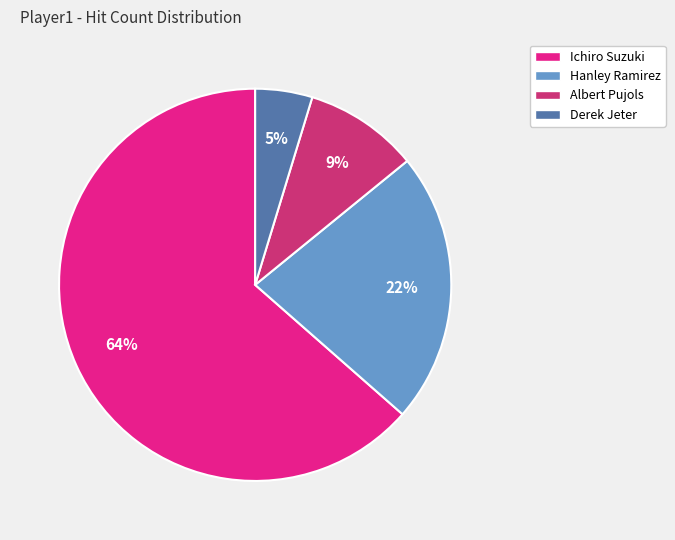

Rank the categories by value from highest to lowest.

Ichiro Suzuki, Hanley Ramirez, Albert Pujols, Derek Jeter